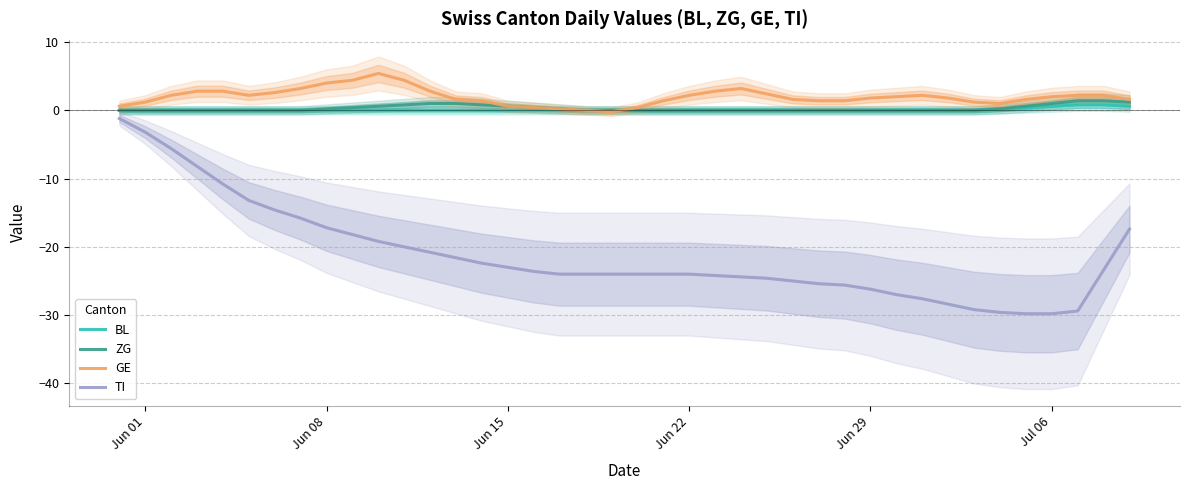

What is the highest value of the ZG series?

1.4